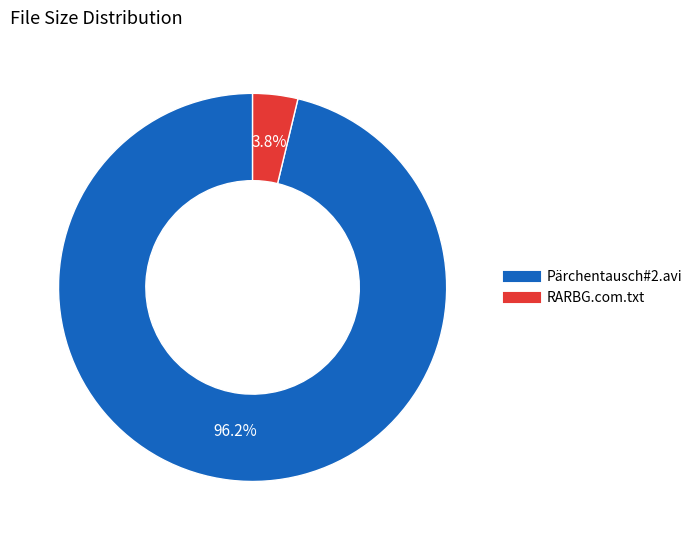

Which has a higher value, RARBG.com.txt or Pärchentausch#2.avi?

Pärchentausch#2.avi